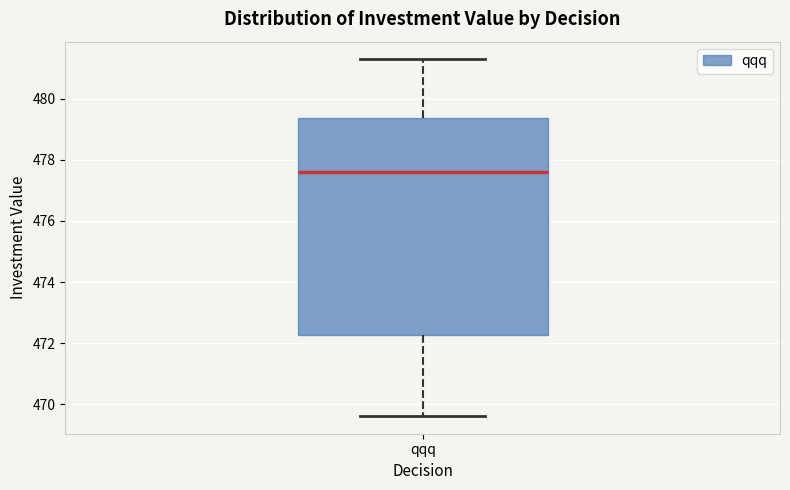

Where is the upper edge of the box for qqq on the y-axis? The values are not printed on the chart, so give them approximately, as read against the axis.

479.4